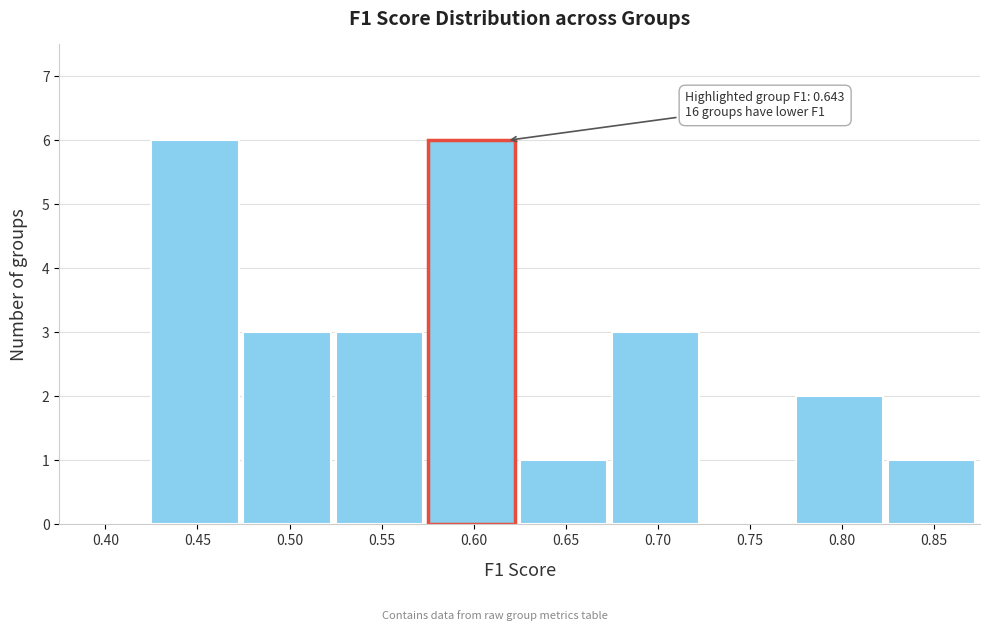

Reading right to left, extract all data points from this chart.

0.85=1	0.80=2	0.75=0	0.70=3	0.65=1	0.60=6	0.55=3	0.50=3	0.45=6	0.40=0